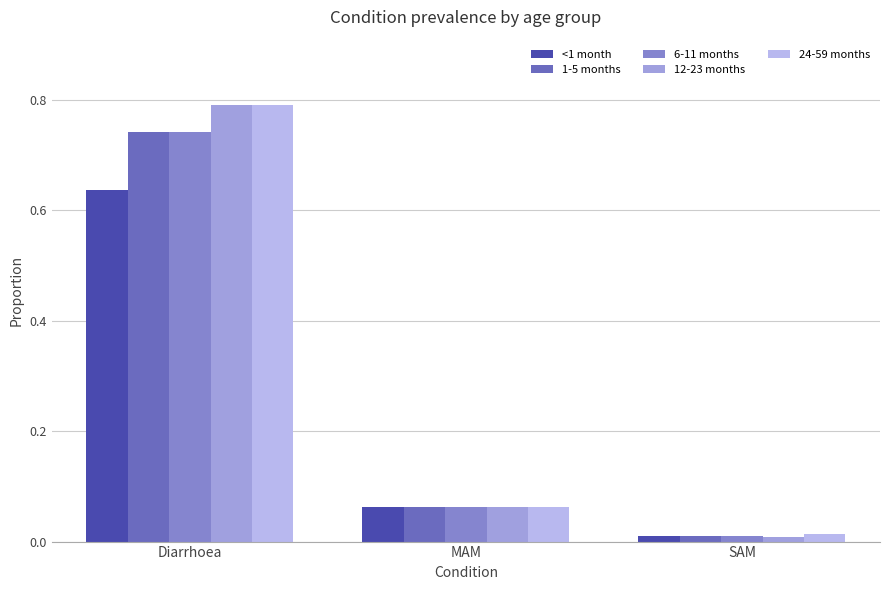

Reading left to right, extract all data points from this chart.

<1 month: 0.6	0.1	0.0
1-5 months: 0.7	0.1	0.0
6-11 months: 0.7	0.1	0.0
12-23 months: 0.8	0.1	0.0
24-59 months: 0.8	0.1	0.0